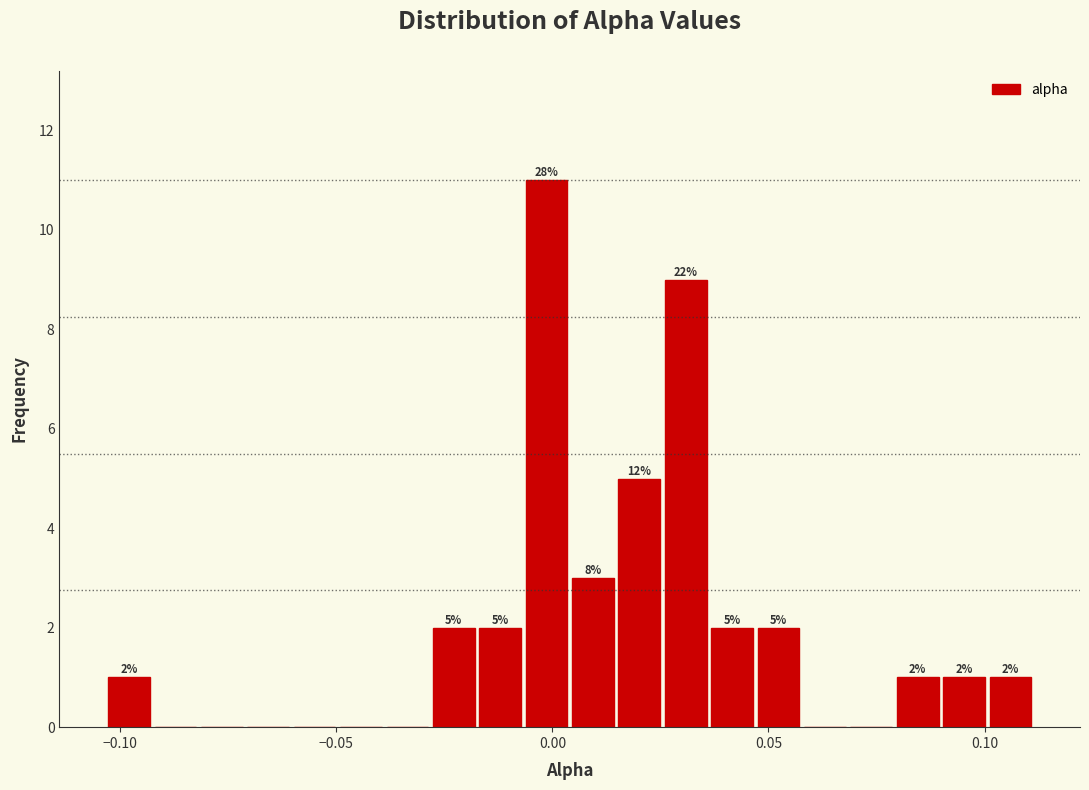

Read against the x-axis, roughly where is the centre of the tallest bar?

0.000